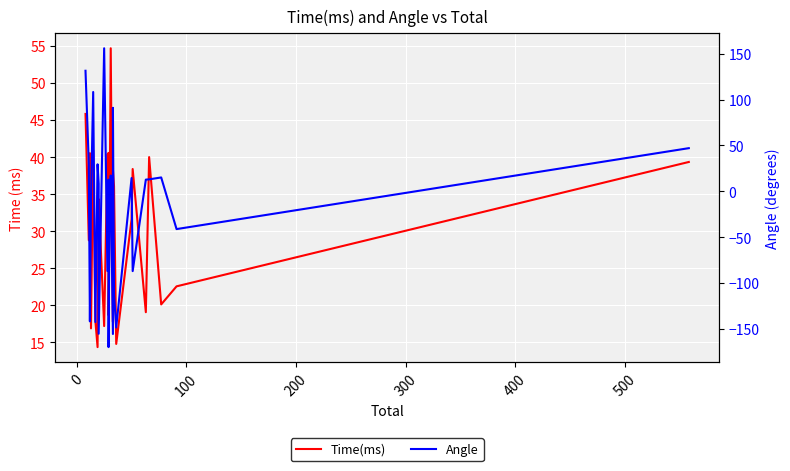

Which series ends up on top after the final intersection of Angle and Time(ms)?

Angle